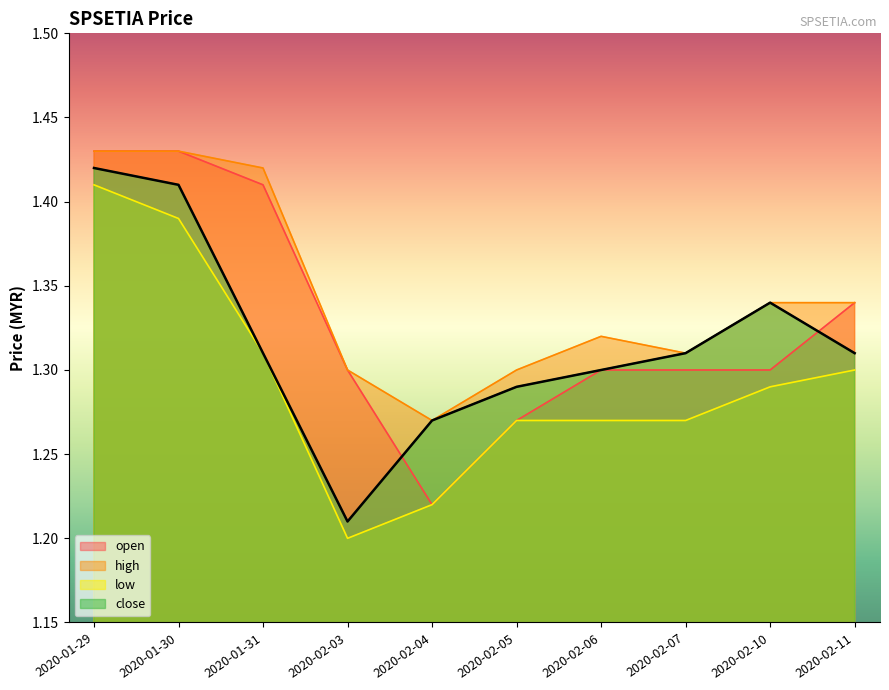

At which category does the chart reach its minimum across all series?

2020-02-03